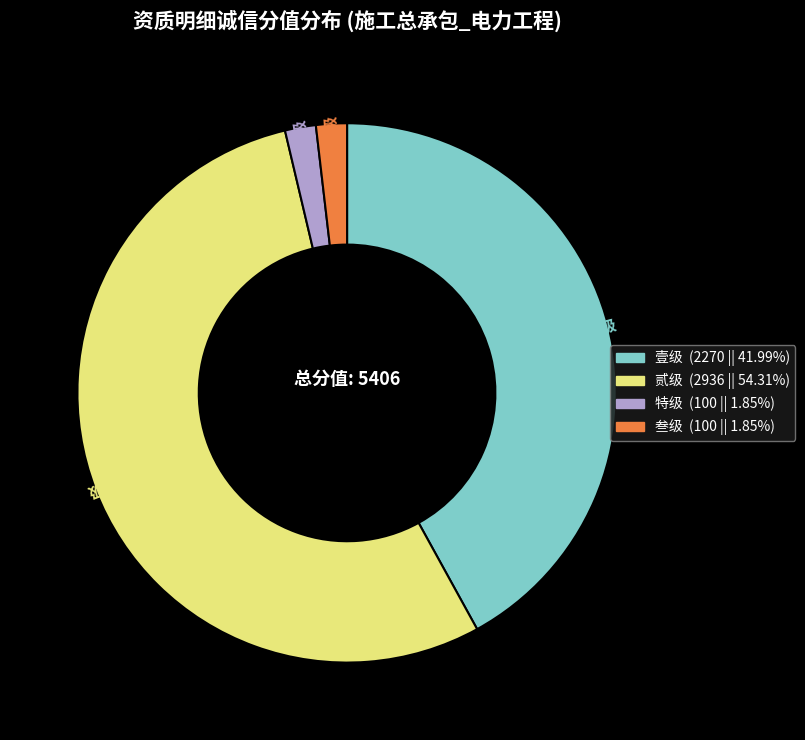

How many slices are in this pie chart?

4